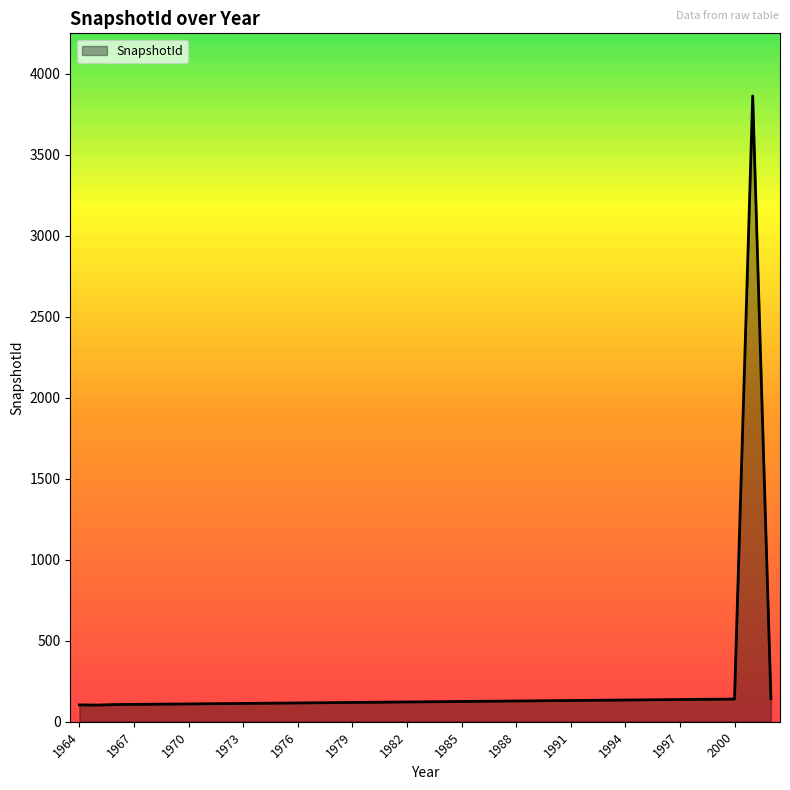

What is the difference between the maximum and minimum values?

3760